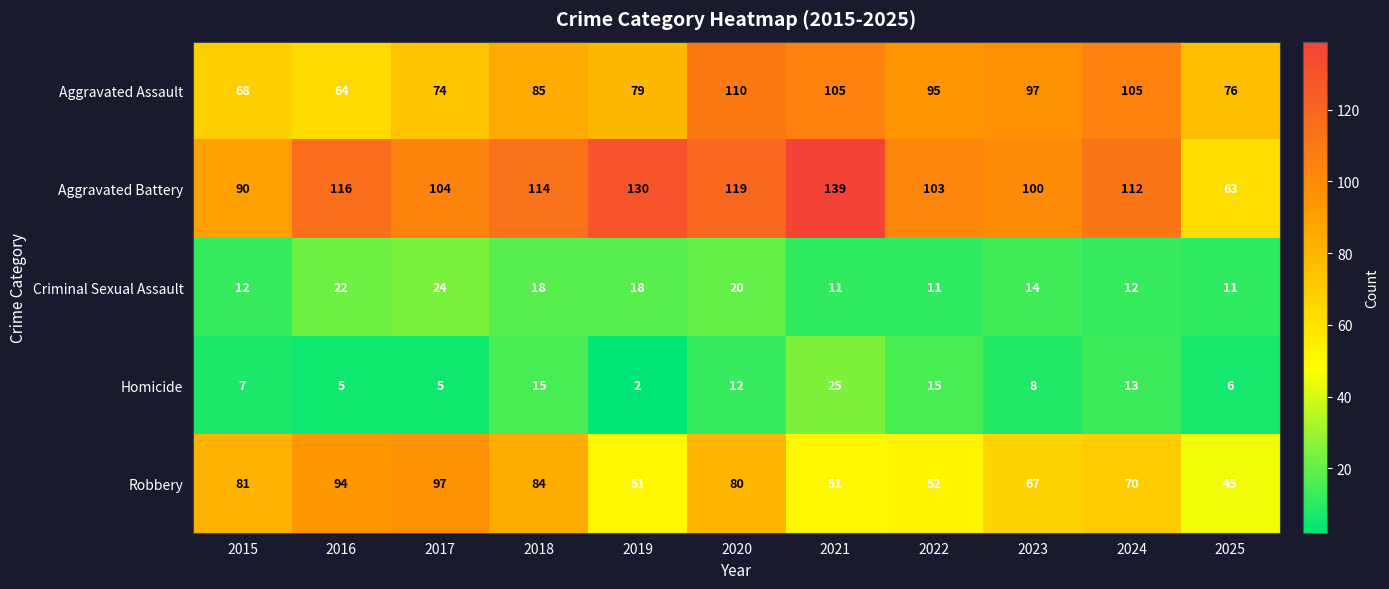

What is the lowest value of the Aggravated Assault series?

64